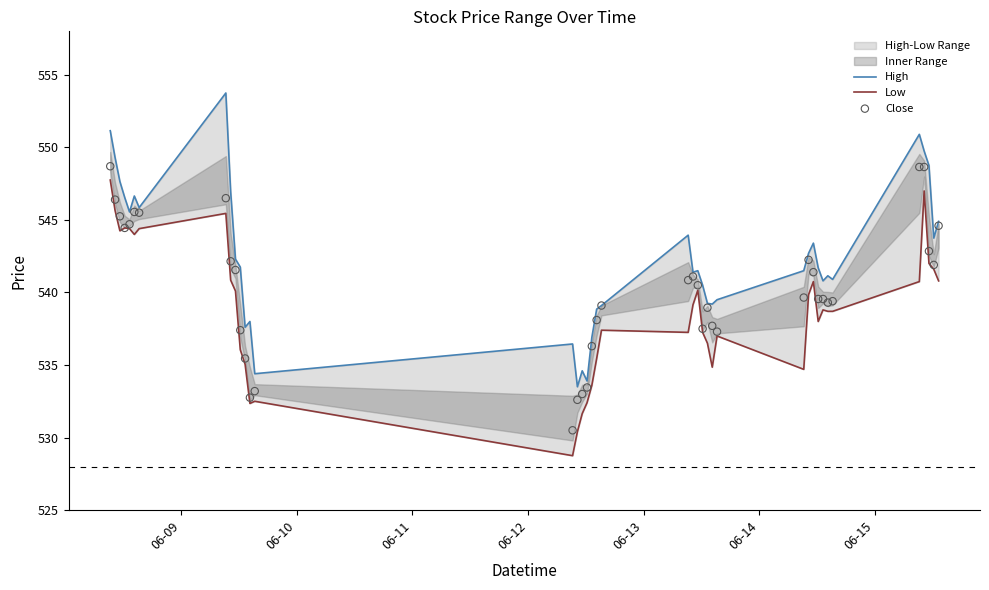

Which series contains the highest Y value?

High